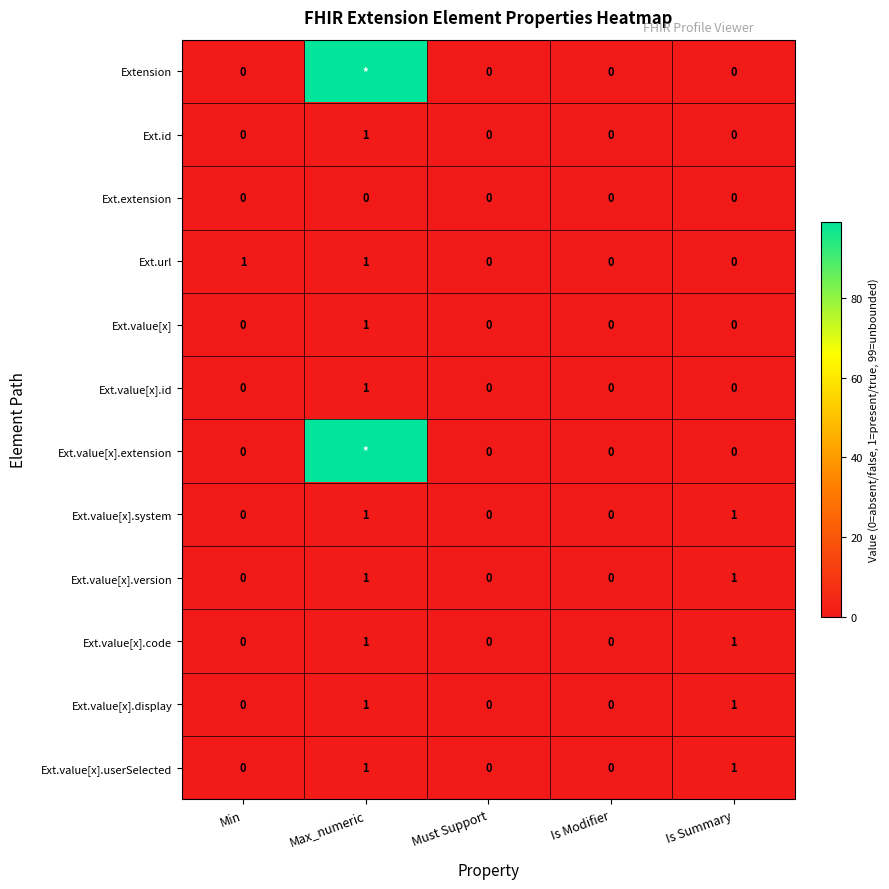

The value of Ext.value[x].code at Is Modifier is 0. True or false?

True